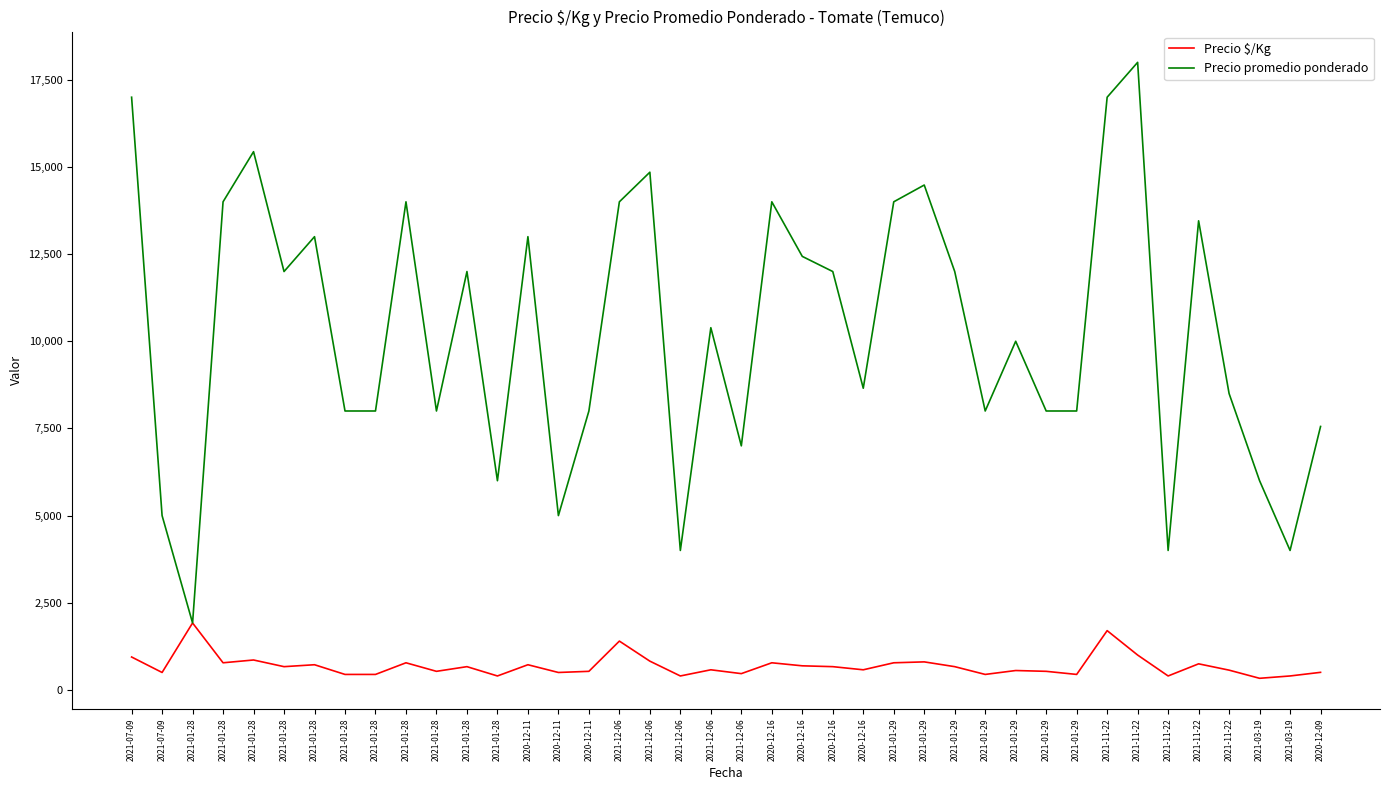

True or false: Precio promedio ponderado has more than 1 points higher than both neighbors.

True